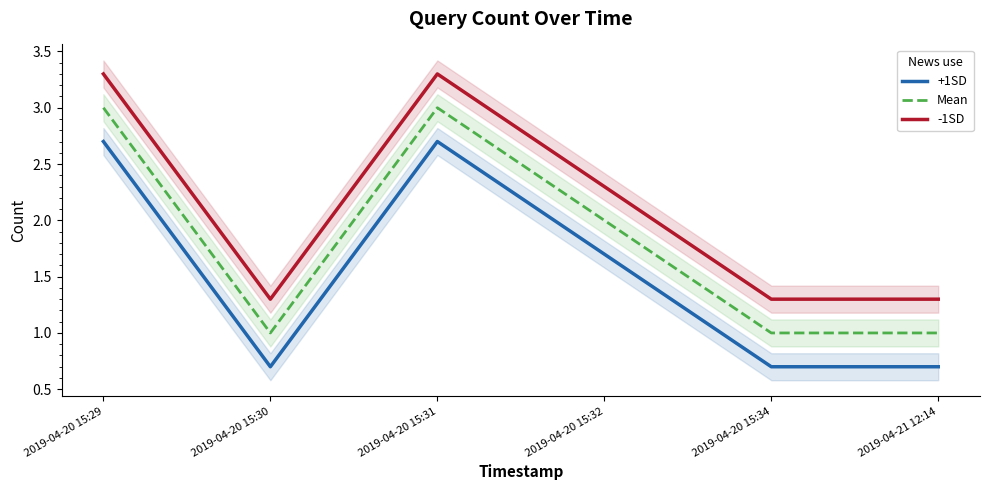

At which category does -1SD reach its first local peak?

2019-04-20 15:31